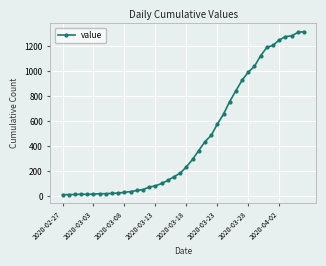

What is the maximum value shown in the chart?

1319